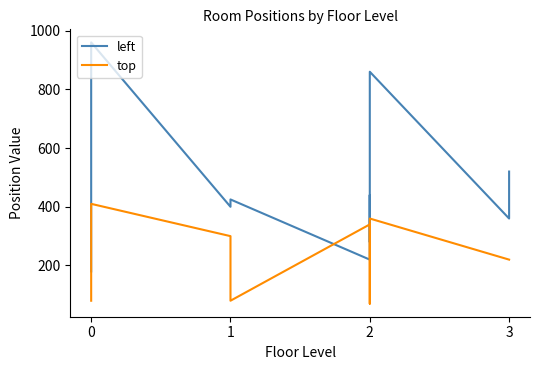

List the series in order of their peak value, highest first.

left, top